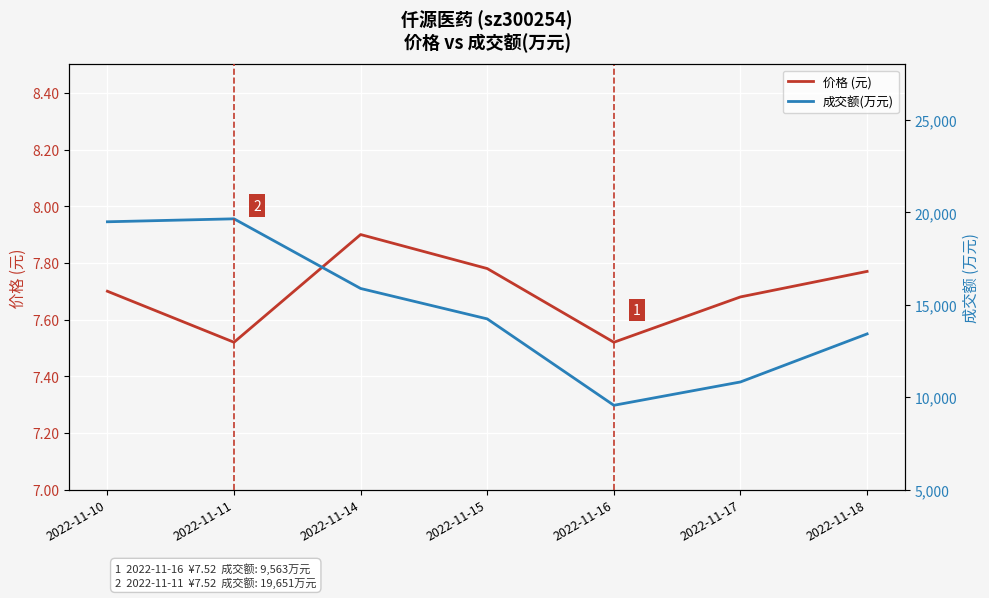

What are all the series names shown in the legend?

价格 (元), 成交额(万元)